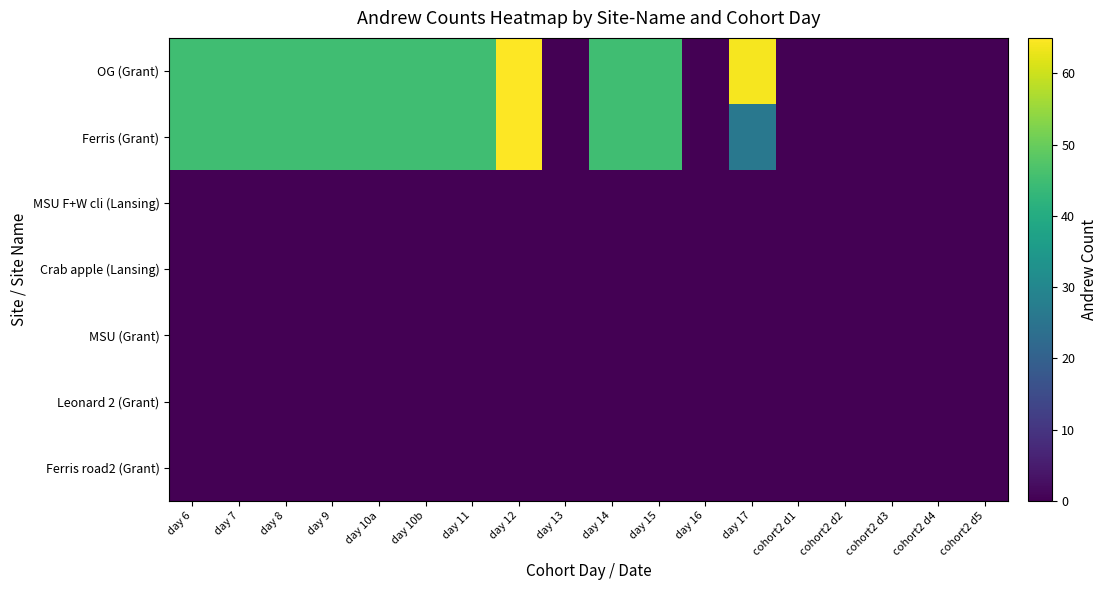

Reading left to right, list all the values displayed in this chart.

OG (Grant): day 6=45	day 7=45	day 8=45	day 9=45	day 10a=45	day 10b=45	day 11=45	day 12=65	day 13=0	day 14=45	day 15=45	day 16=0	day 17=64	cohort2 d1=0	cohort2 d2=0	cohort2 d3=0	cohort2 d4=0	cohort2 d5=0
Ferris (Grant): day 6=45	day 7=45	day 8=45	day 9=45	day 10a=45	day 10b=45	day 11=45	day 12=65	day 13=0	day 14=45	day 15=45	day 16=0	day 17=26	cohort2 d1=0	cohort2 d2=0	cohort2 d3=0	cohort2 d4=0	cohort2 d5=0
MSU F+W cli (Lansing): day 6=0	day 7=0	day 8=0	day 9=0	day 10a=0	day 10b=0	day 11=0	day 12=0	day 13=0	day 14=0	day 15=0	day 16=0	day 17=0	cohort2 d1=0	cohort2 d2=0	cohort2 d3=0	cohort2 d4=0	cohort2 d5=0
Crab apple (Lansing): day 6=0	day 7=0	day 8=0	day 9=0	day 10a=0	day 10b=0	day 11=0	day 12=0	day 13=0	day 14=0	day 15=0	day 16=0	day 17=0	cohort2 d1=0	cohort2 d2=0	cohort2 d3=0	cohort2 d4=0	cohort2 d5=0
MSU (Grant): day 6=0	day 7=0	day 8=0	day 9=0	day 10a=0	day 10b=0	day 11=0	day 12=0	day 13=0	day 14=0	day 15=0	day 16=0	day 17=0	cohort2 d1=0	cohort2 d2=0	cohort2 d3=0	cohort2 d4=0	cohort2 d5=0
Leonard 2 (Grant): day 6=0	day 7=0	day 8=0	day 9=0	day 10a=0	day 10b=0	day 11=0	day 12=0	day 13=0	day 14=0	day 15=0	day 16=0	day 17=0	cohort2 d1=0	cohort2 d2=0	cohort2 d3=0	cohort2 d4=0	cohort2 d5=0
Ferris road2 (Grant): day 6=0	day 7=0	day 8=0	day 9=0	day 10a=0	day 10b=0	day 11=0	day 12=0	day 13=0	day 14=0	day 15=0	day 16=0	day 17=0	cohort2 d1=0	cohort2 d2=0	cohort2 d3=0	cohort2 d4=0	cohort2 d5=0